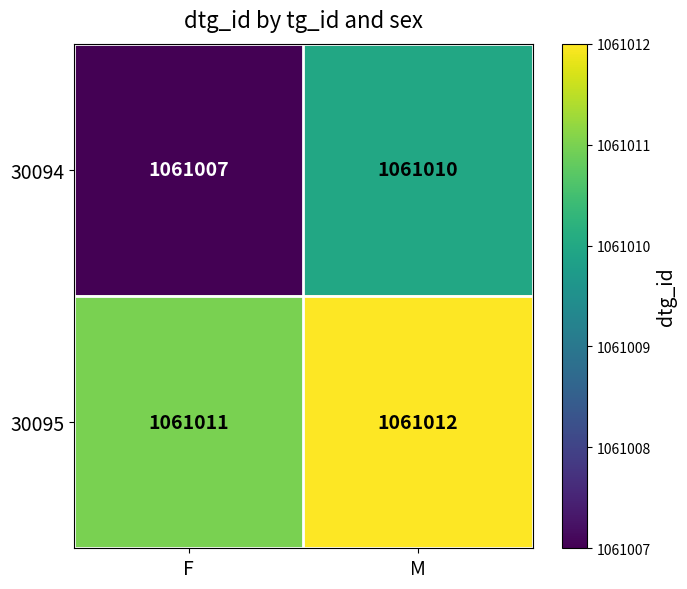

Is the value of 30095 at F greater than the value of 30094 at M?

Yes